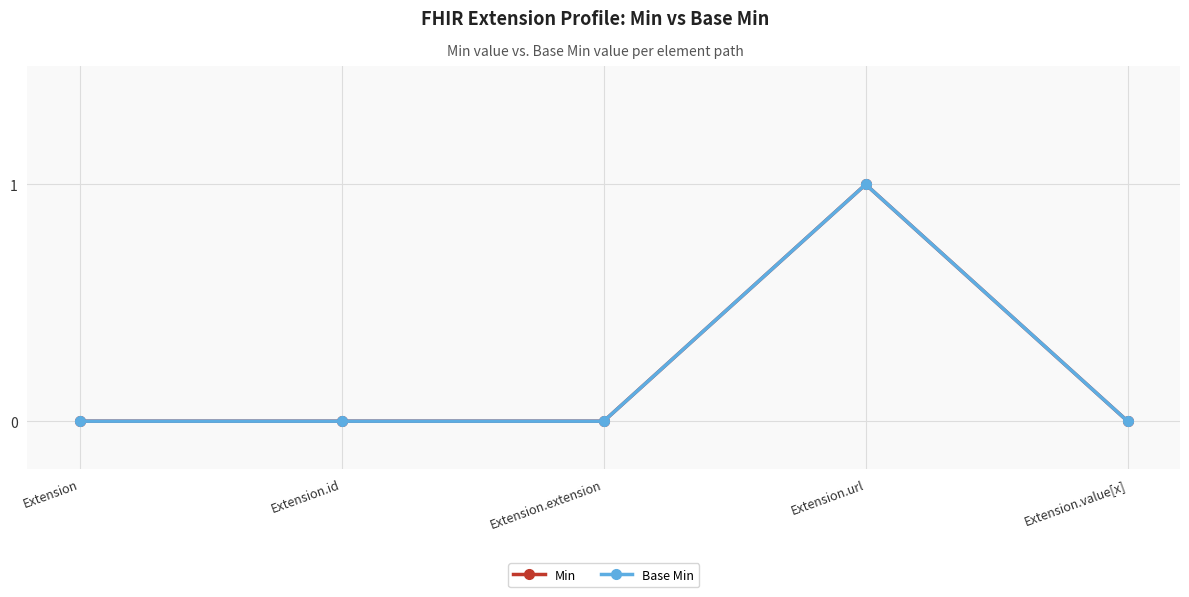

Reading left to right, transcribe all the data shown in this chart.

Min: 0	0	0	1	0
Base Min: 0	0	0	1	0